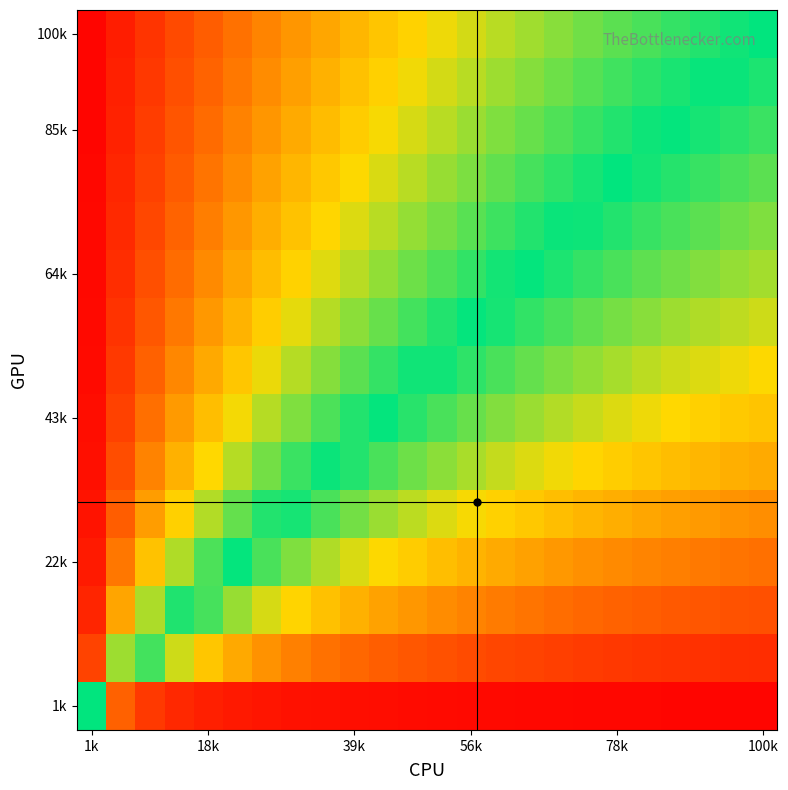

At which category is the sum across all series the highest?

1k